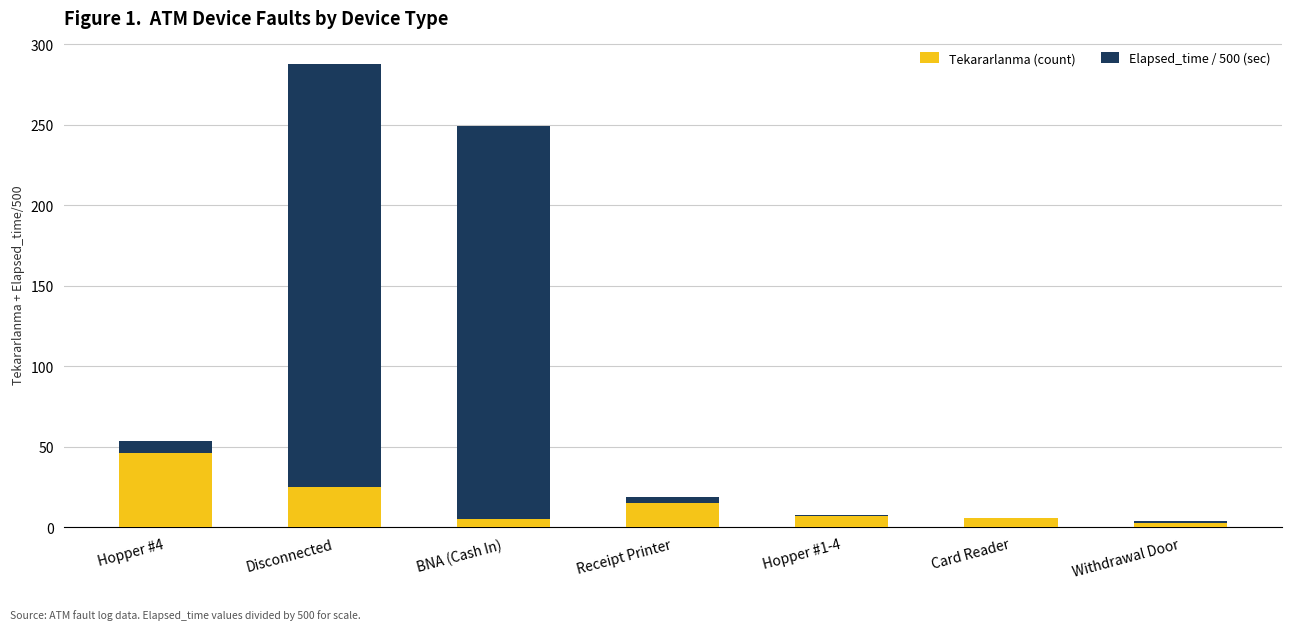

Is it true that Tekararlanma (count) equals 6.0 at Card Reader?

True